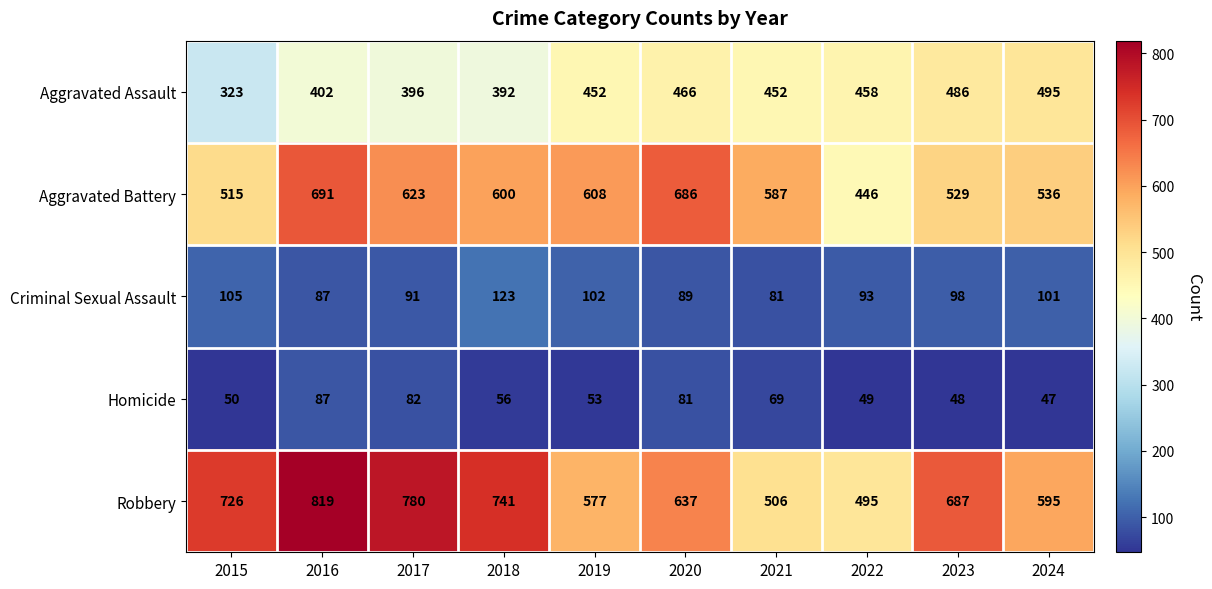

What is the spread (max minus min) of values at 2023?

639